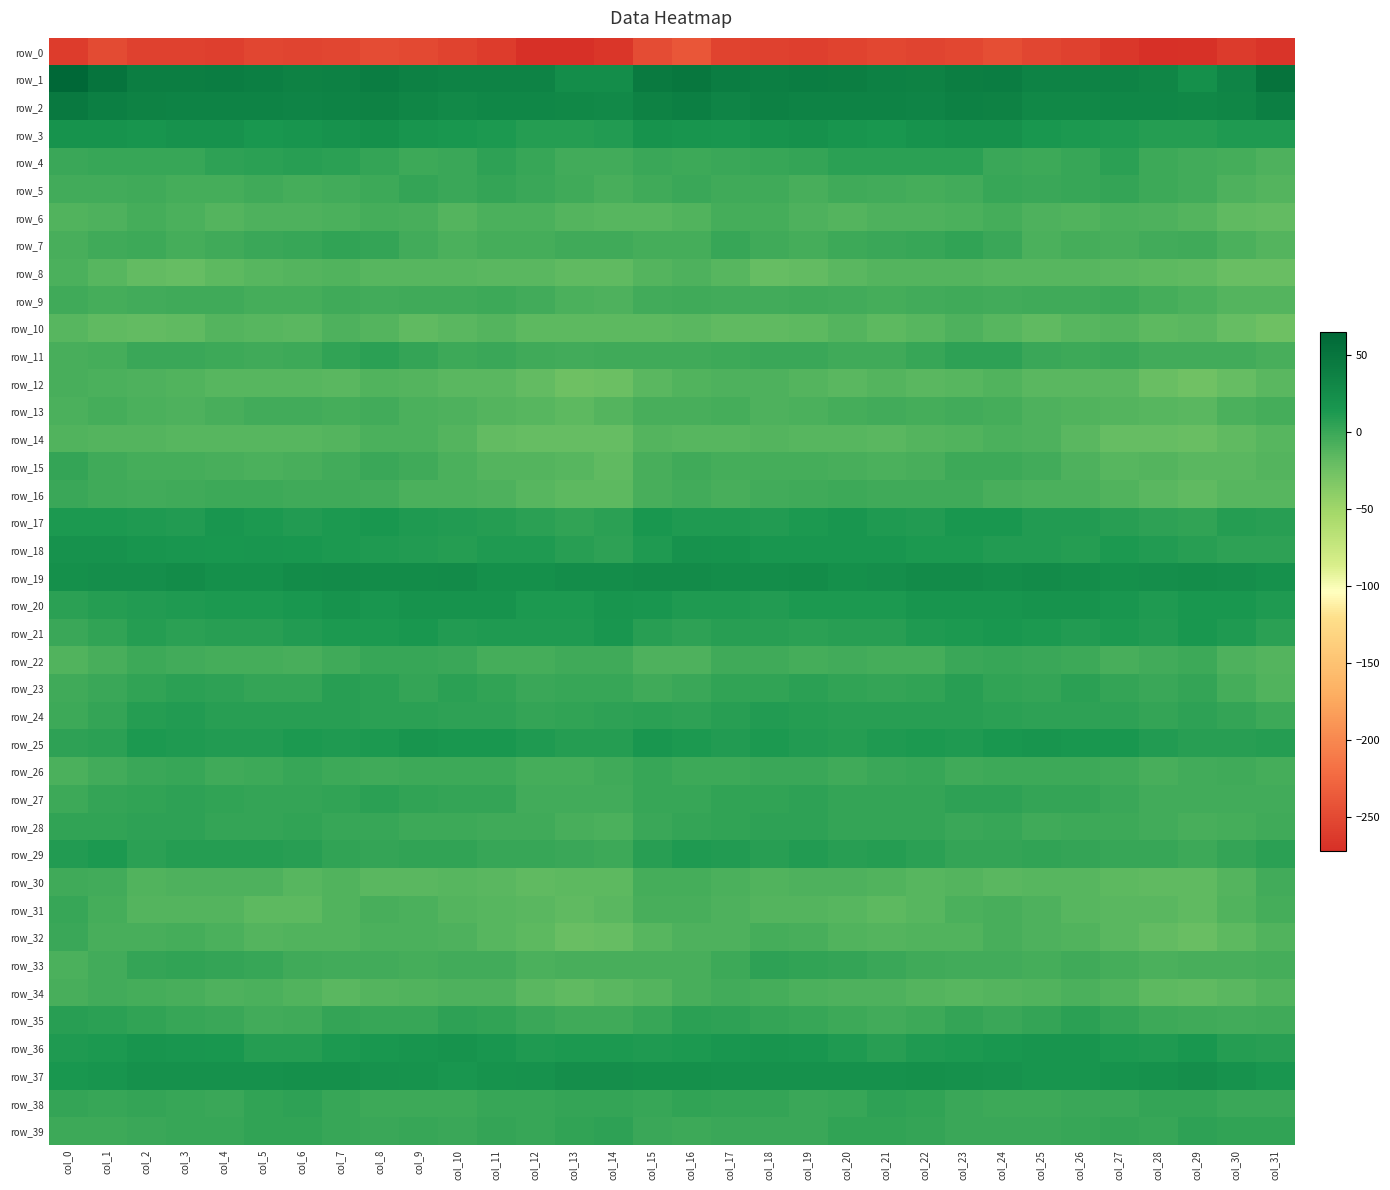

What is the difference between the maximum and second lowest values in the row_34 series?

13.1